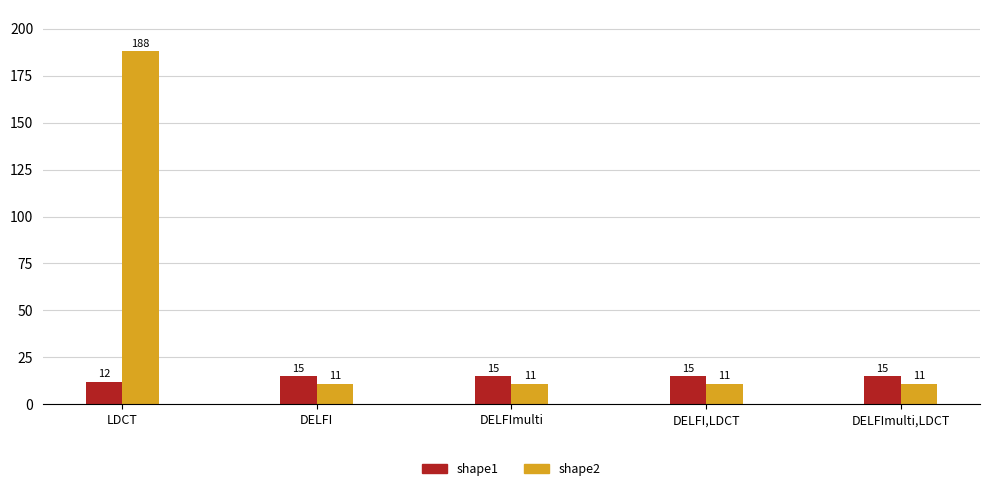

What is the total value across all series at DELFImulti,LDCT?

26